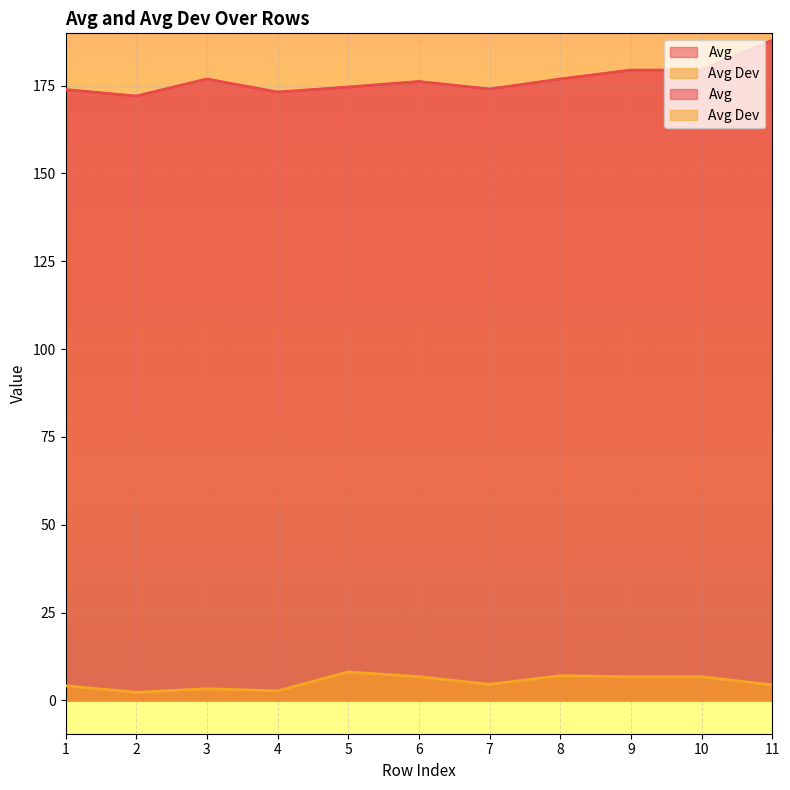

What is the difference between the maximum and minimum values in the Avg Dev series?

5.8